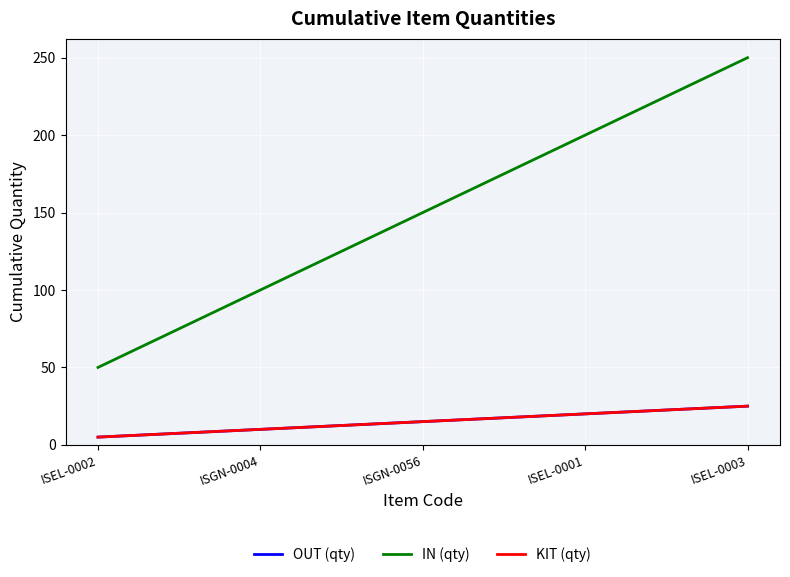

Does the chart have visible grid lines?

Yes